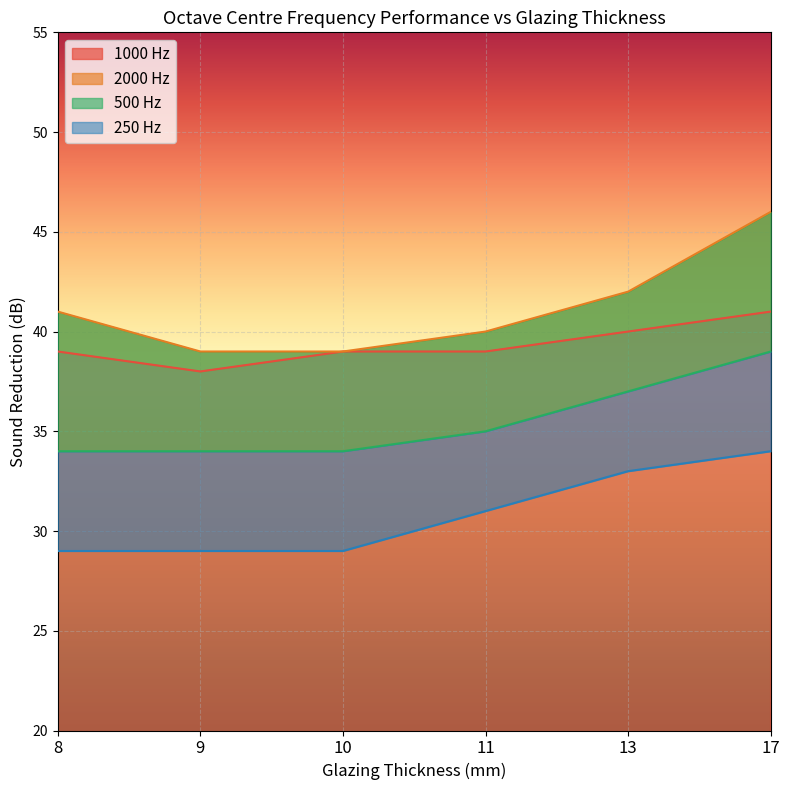

True or false: 250 Hz and 2000 Hz intersect in this chart.

False